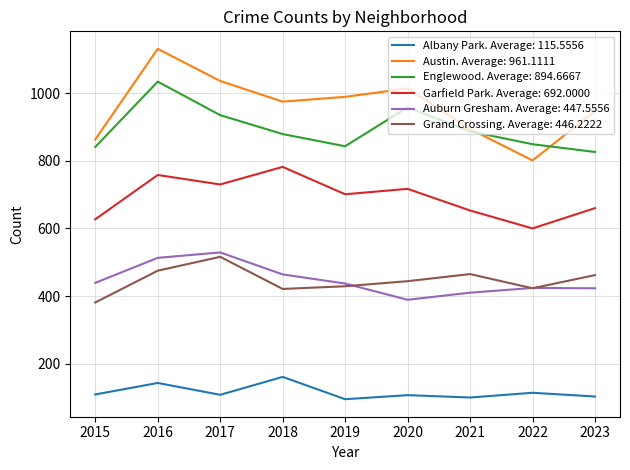

Which series has the largest total across all categories?

Austin. Average: 961.1111